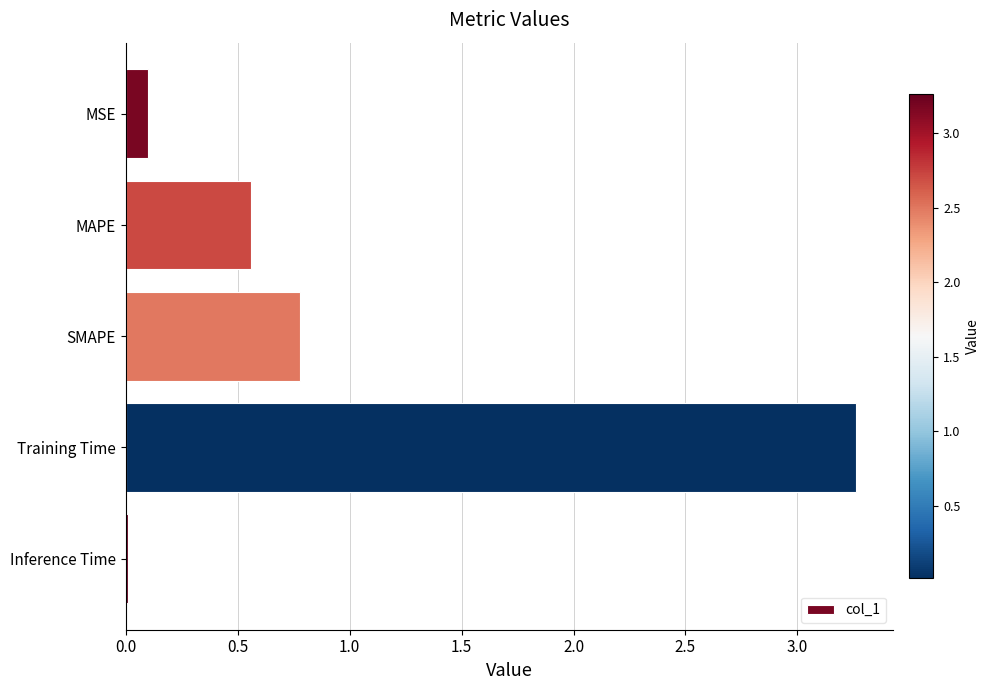

What is the average value?

0.9